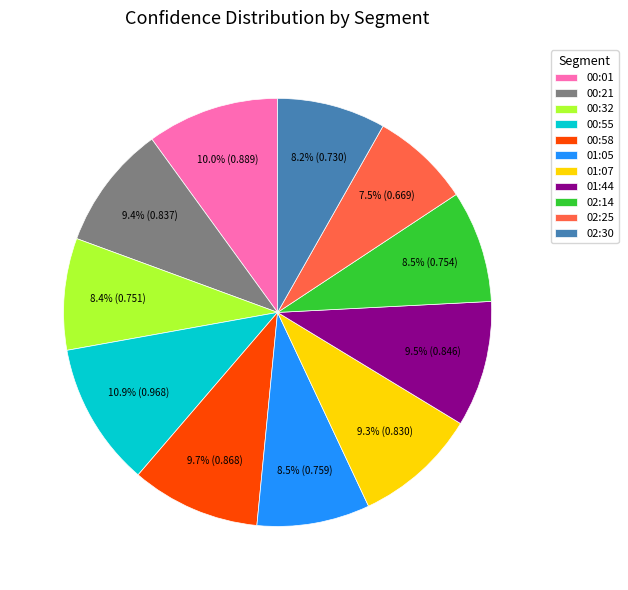

Does any single category account for the majority?

No